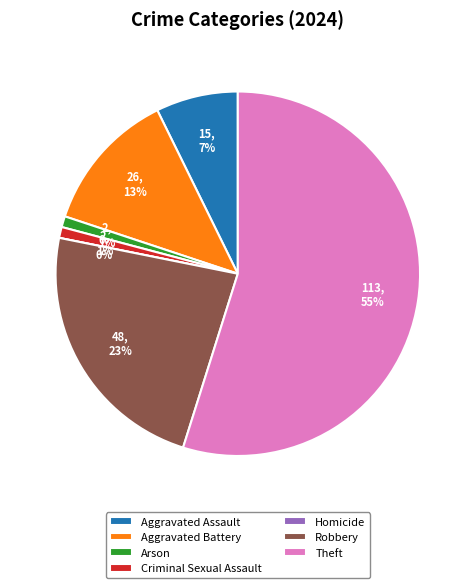

To the nearest percent, what portion does Arson represent?

1%